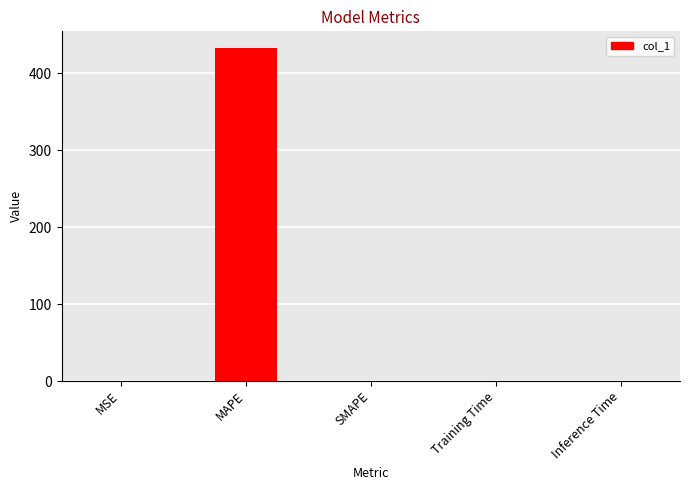

Are the bars horizontal?

No